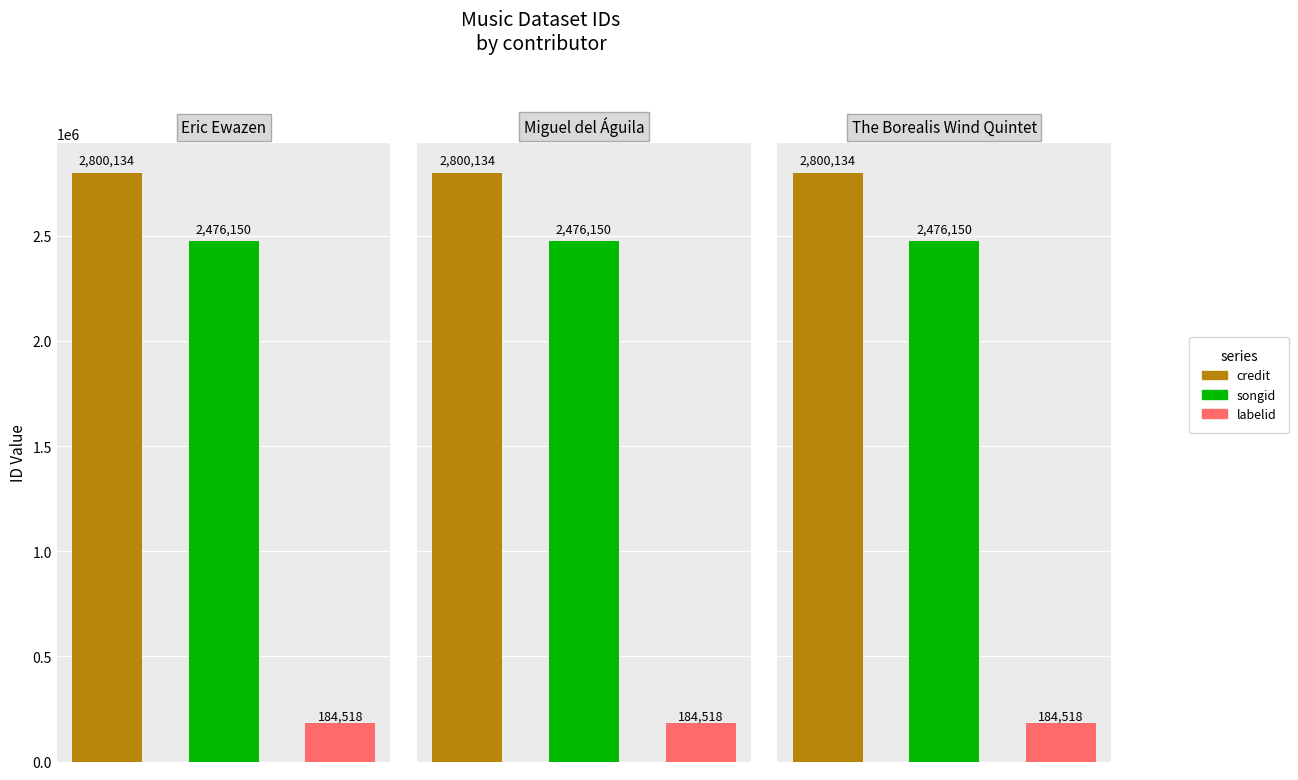

At which category does the chart reach its minimum across all series?

Eric Ewazen